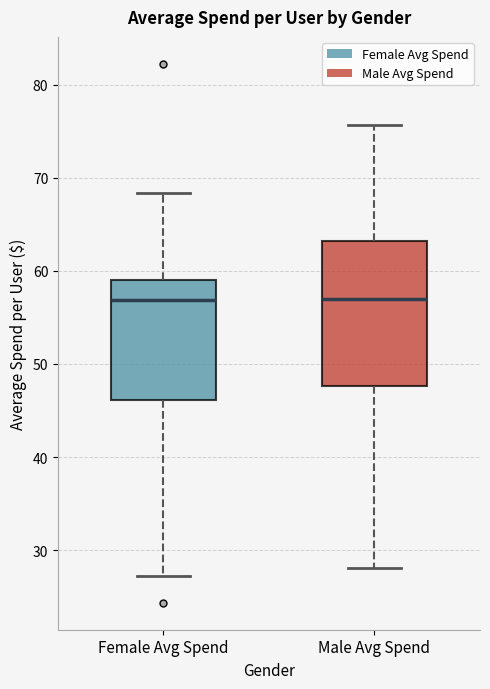

Reading left to right, read every box against the y-axis: the position of its median line, the range the box covers, and the ends of its whiskers. The values are not printed on the chart, so give them approximately, as read against the axis.

Female Avg Spend: median 57, box 46 to 59, whiskers 27 to 68
Male Avg Spend: median 57, box 48 to 63, whiskers 28 to 76